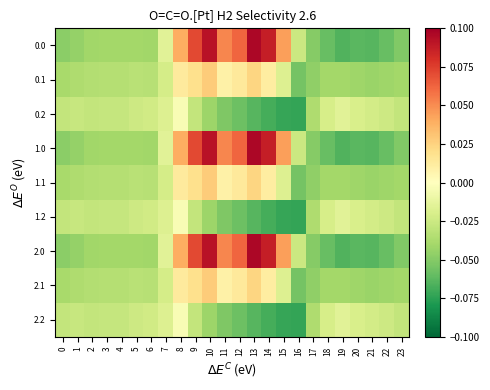

Count the number of categories in the chart.

24